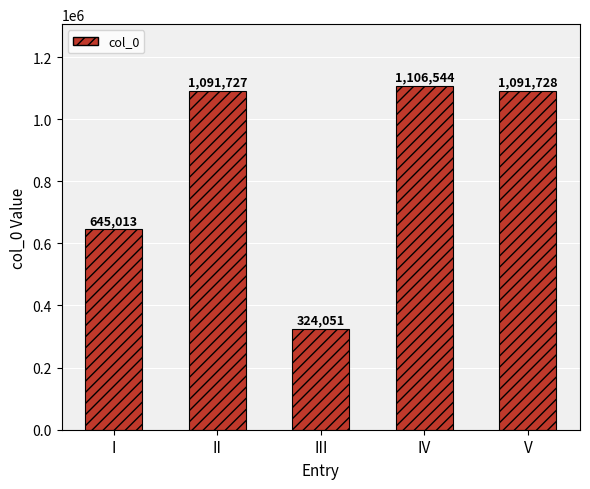

What is the value of the 1st bar from the left?

645013